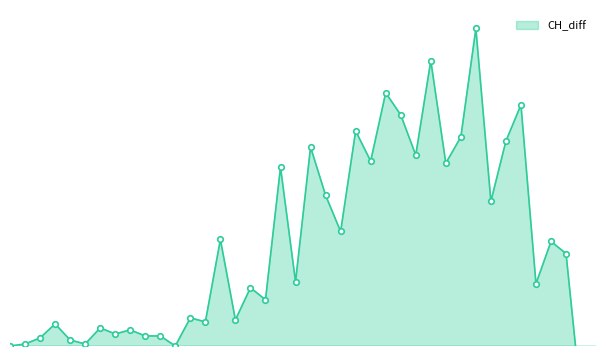

The chart shows a value of 4 at 2020-02-29. True or false?

False